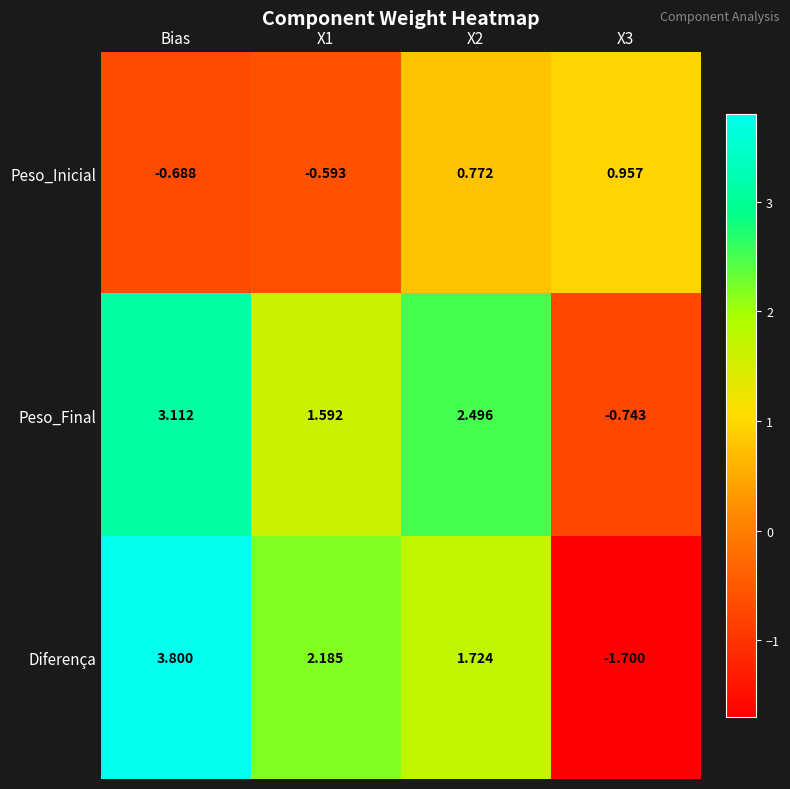

At which category is the sum across all series the highest?

Bias